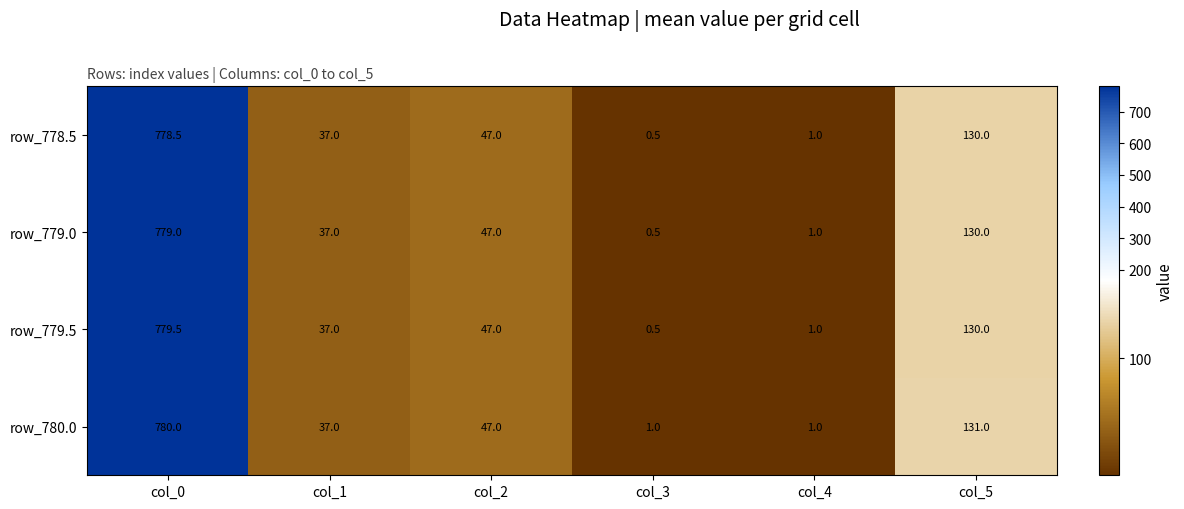

Reading right to left, list all the values displayed in this chart.

row_778.5: col_5=130.0	col_4=1.0	col_3=0.5	col_2=47.0	col_1=37.0	col_0=778.5
row_779.0: col_5=130.0	col_4=1.0	col_3=0.5	col_2=47.0	col_1=37.0	col_0=779.0
row_779.5: col_5=130.0	col_4=1.0	col_3=0.5	col_2=47.0	col_1=37.0	col_0=779.5
row_780.0: col_5=131.0	col_4=1.0	col_3=1.0	col_2=47.0	col_1=37.0	col_0=780.0